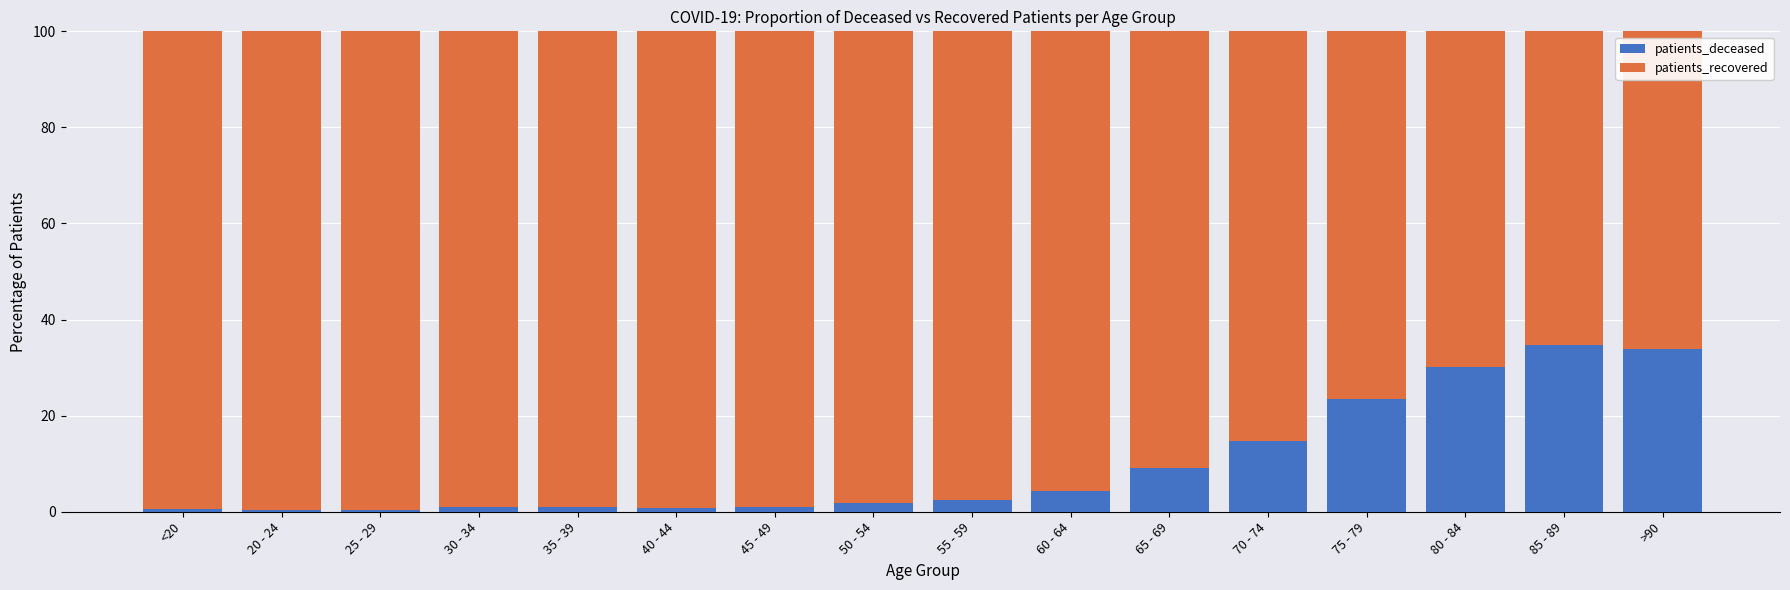

What is the highest value of the patients_deceased series?

34.6